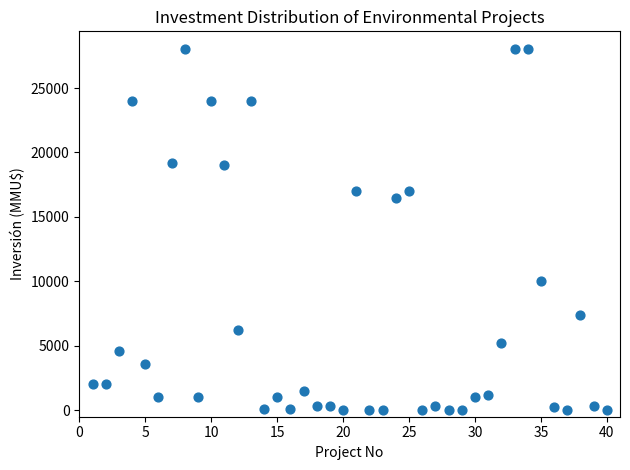

What is the range of X values (max minus min)?

39